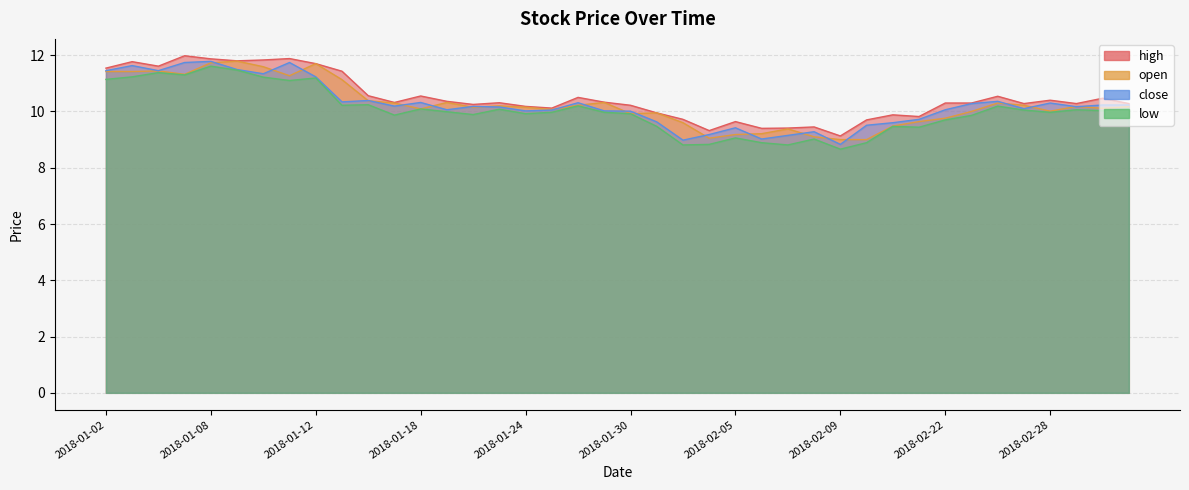

What is the maximum value for low?

11.6